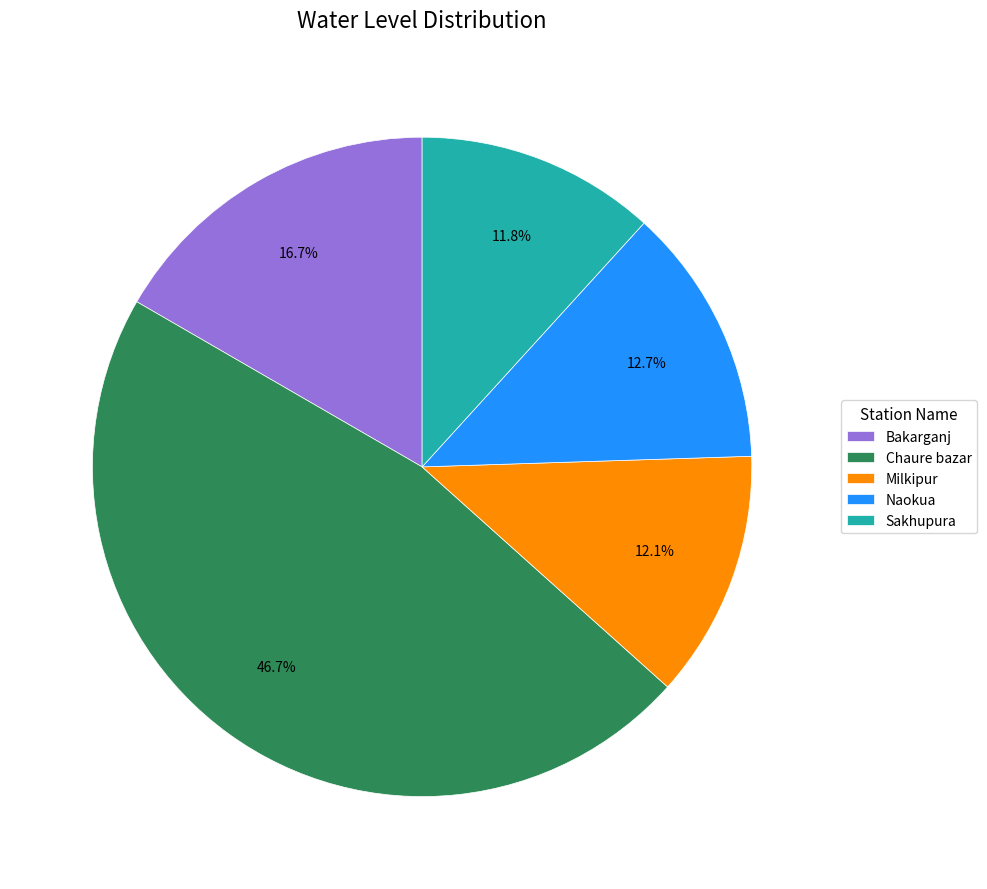

Is it true that Chaure bazar is 47% of the pie?

True